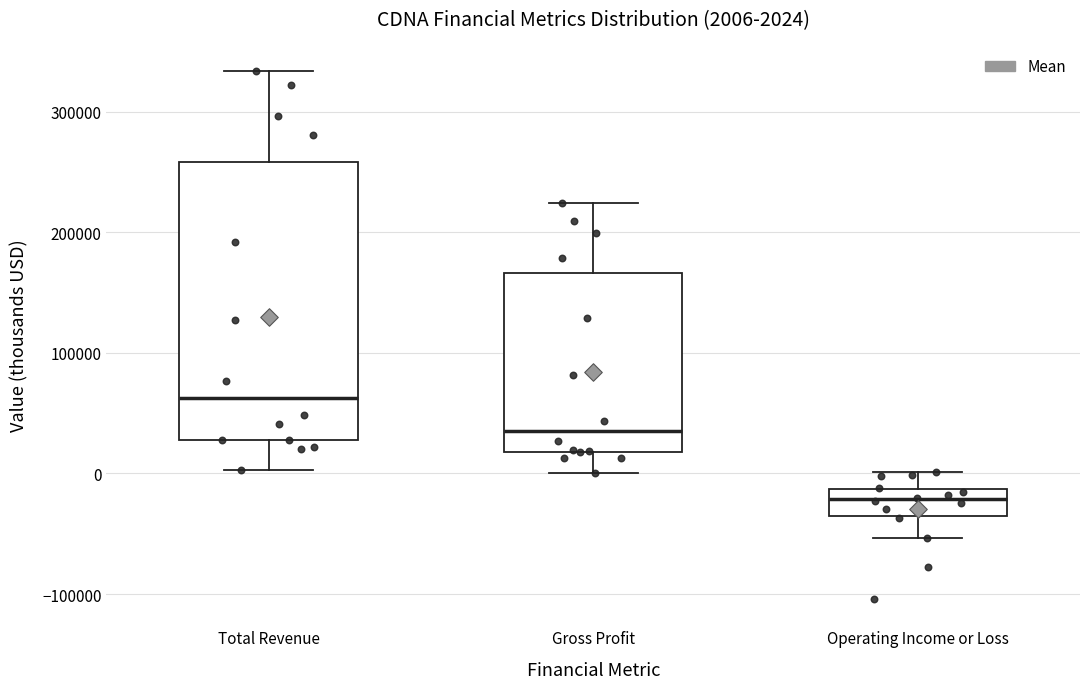

Which box is the tallest, from its lower edge to its upper edge?

Total Revenue